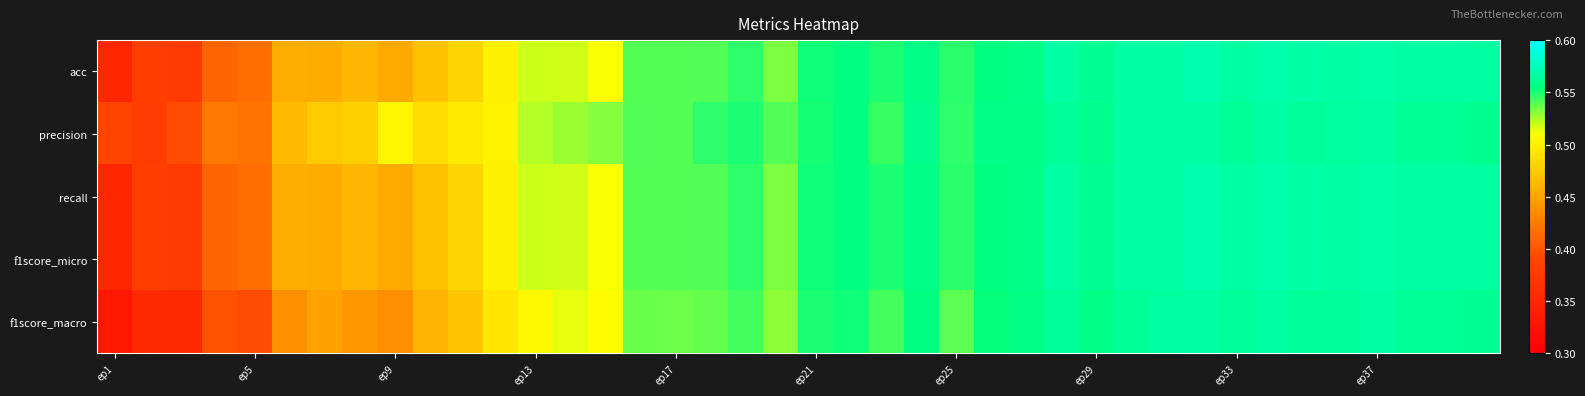

At how many categories does at least one series exceed 0?

40